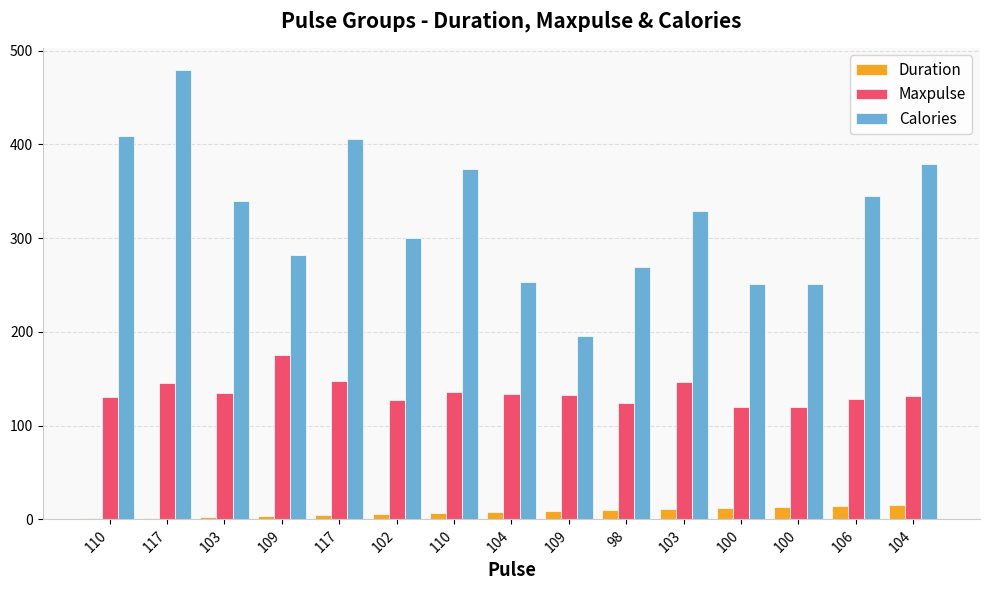

Reading right to left, extract all data points from this chart.

Duration: 15.0	14.0	13.0	12.0	11.0	10.0	9.0	8.0	7.0	6.0	5.0	4.0	3.0	2.0	1.0
Maxpulse: 132.0	128.0	120.0	120.0	147.0	124.0	133.0	134.0	136.0	127.0	148.0	175.0	135.0	145.0	130.0
Calories: 379.3	345.3	250.7	250.7	329.3	269.0	195.1	253.3	374.0	300.0	406.0	282.4	340.0	479.0	409.1